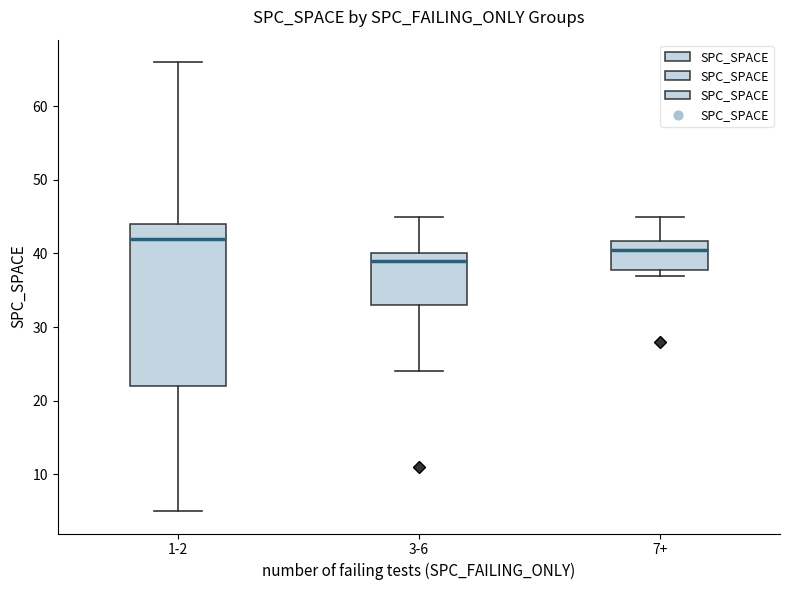

Comparing the boxes themselves (not the whiskers), which one is the tallest?

1-2